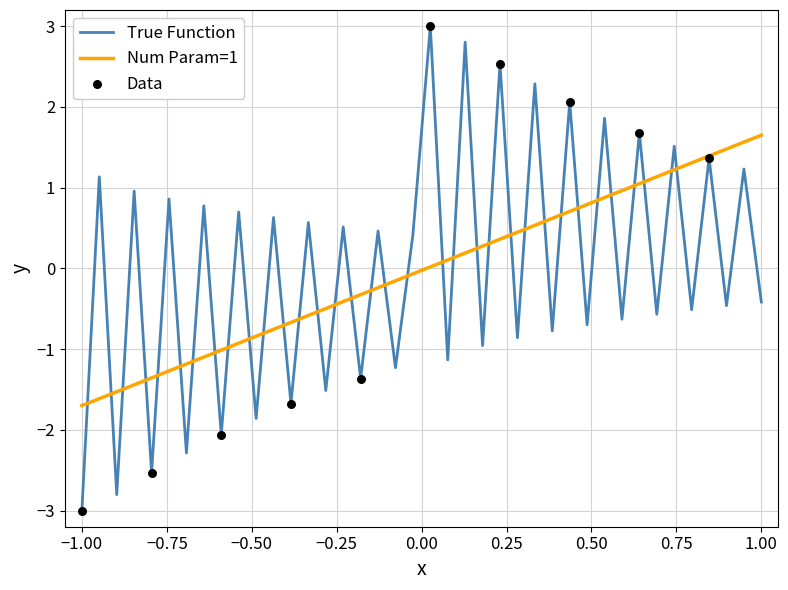

Which series has the widest spread of values?

True Function